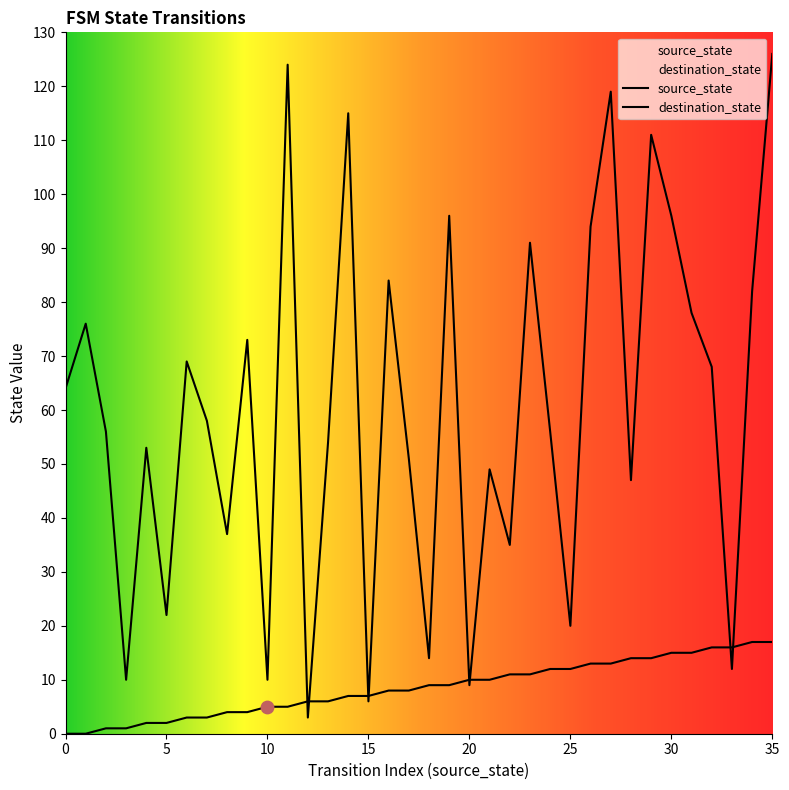

Which series contains the lowest Y value?

source_state